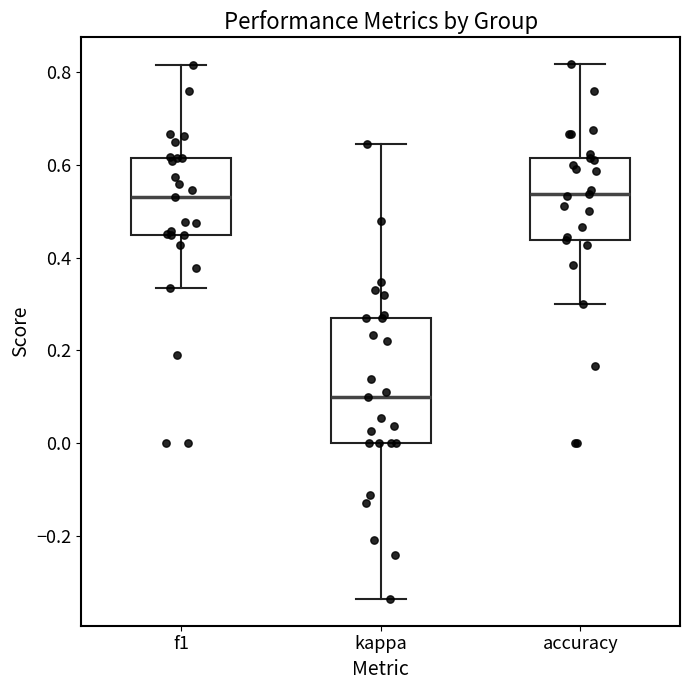

Reading left to right, transcribe this box plot: for each box, give where its median line is, the range the box spans, and where its two whiskers end, as read against the y-axis. The values are not printed on the chart, so give them approximately, as read against the axis.

f1: median 0.54, box 0.44 to 0.62, whiskers 0.34 to 0.82
kappa: median 0.10, box 0.00 to 0.28, whiskers -0.34 to 0.64
accuracy: median 0.54, box 0.44 to 0.62, whiskers 0.30 to 0.82